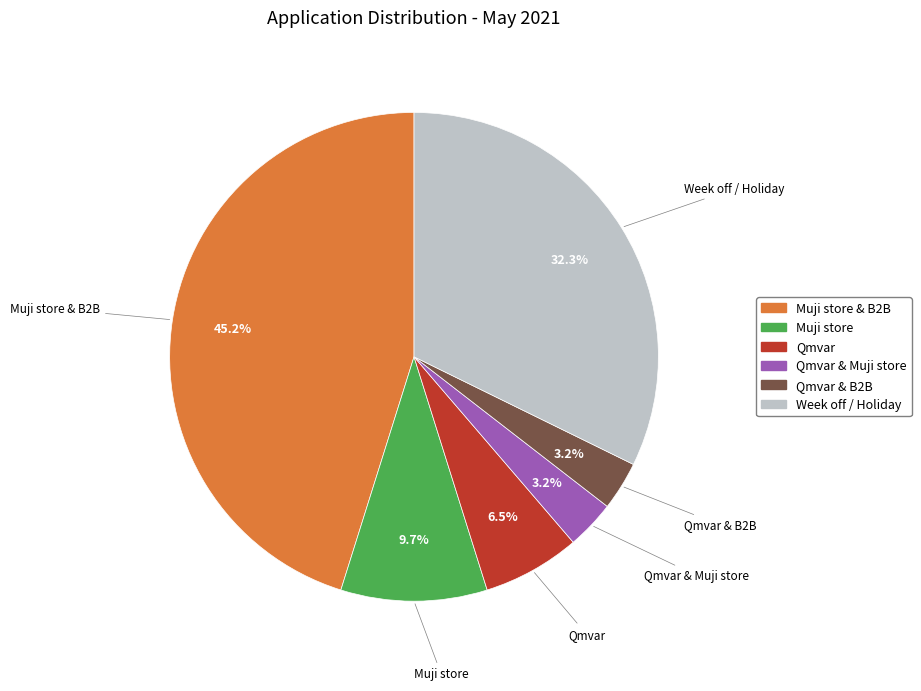

Does any single category account for the majority?

No